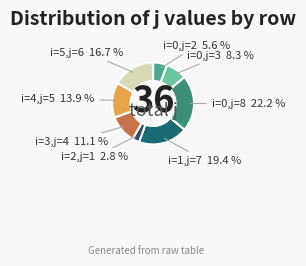

Approximately how many times larger is the value at i=4,j=5 compared to i=0,j=2?

2.5